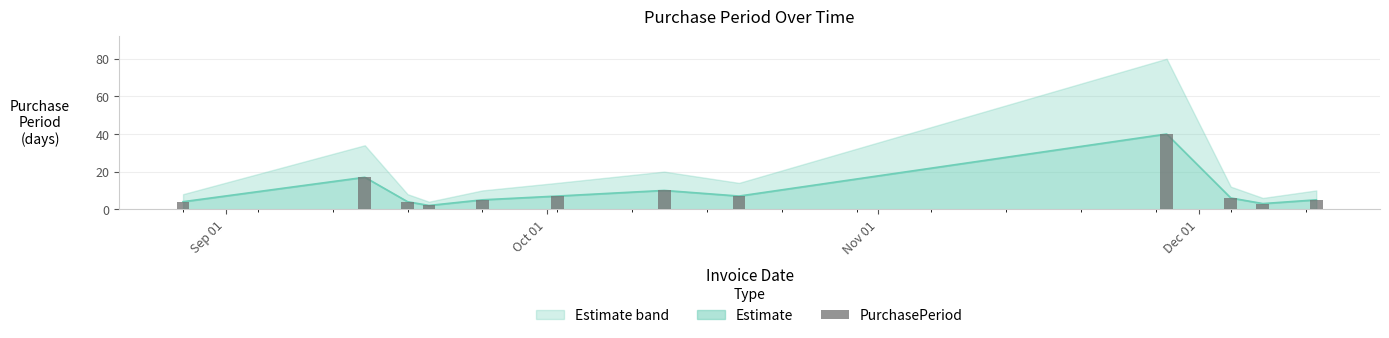

How many data points are less than 6?

6